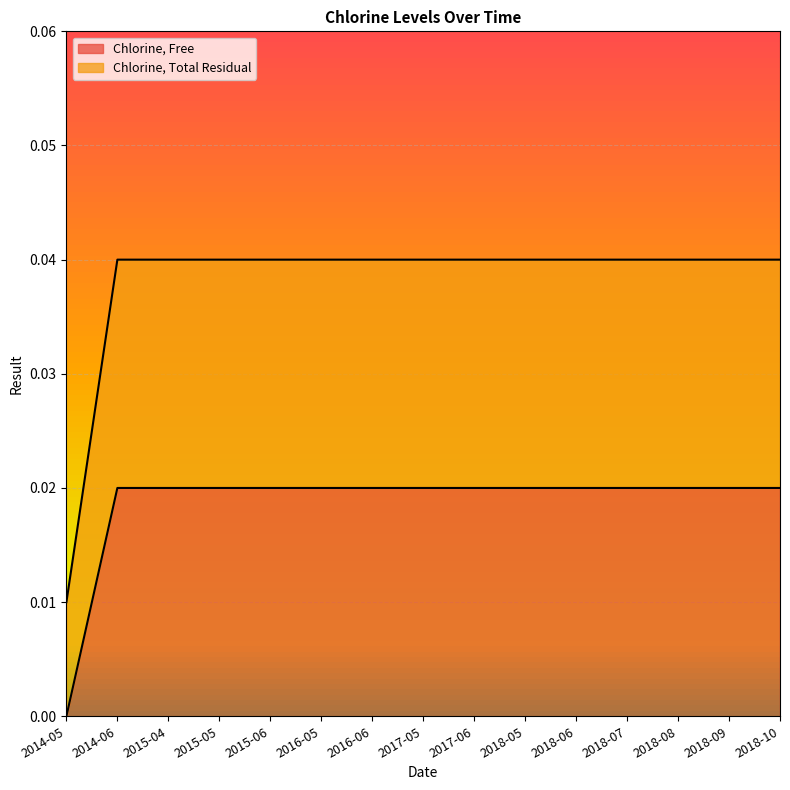

Which category has the lowest value in the Chlorine, Free series?

2014-05